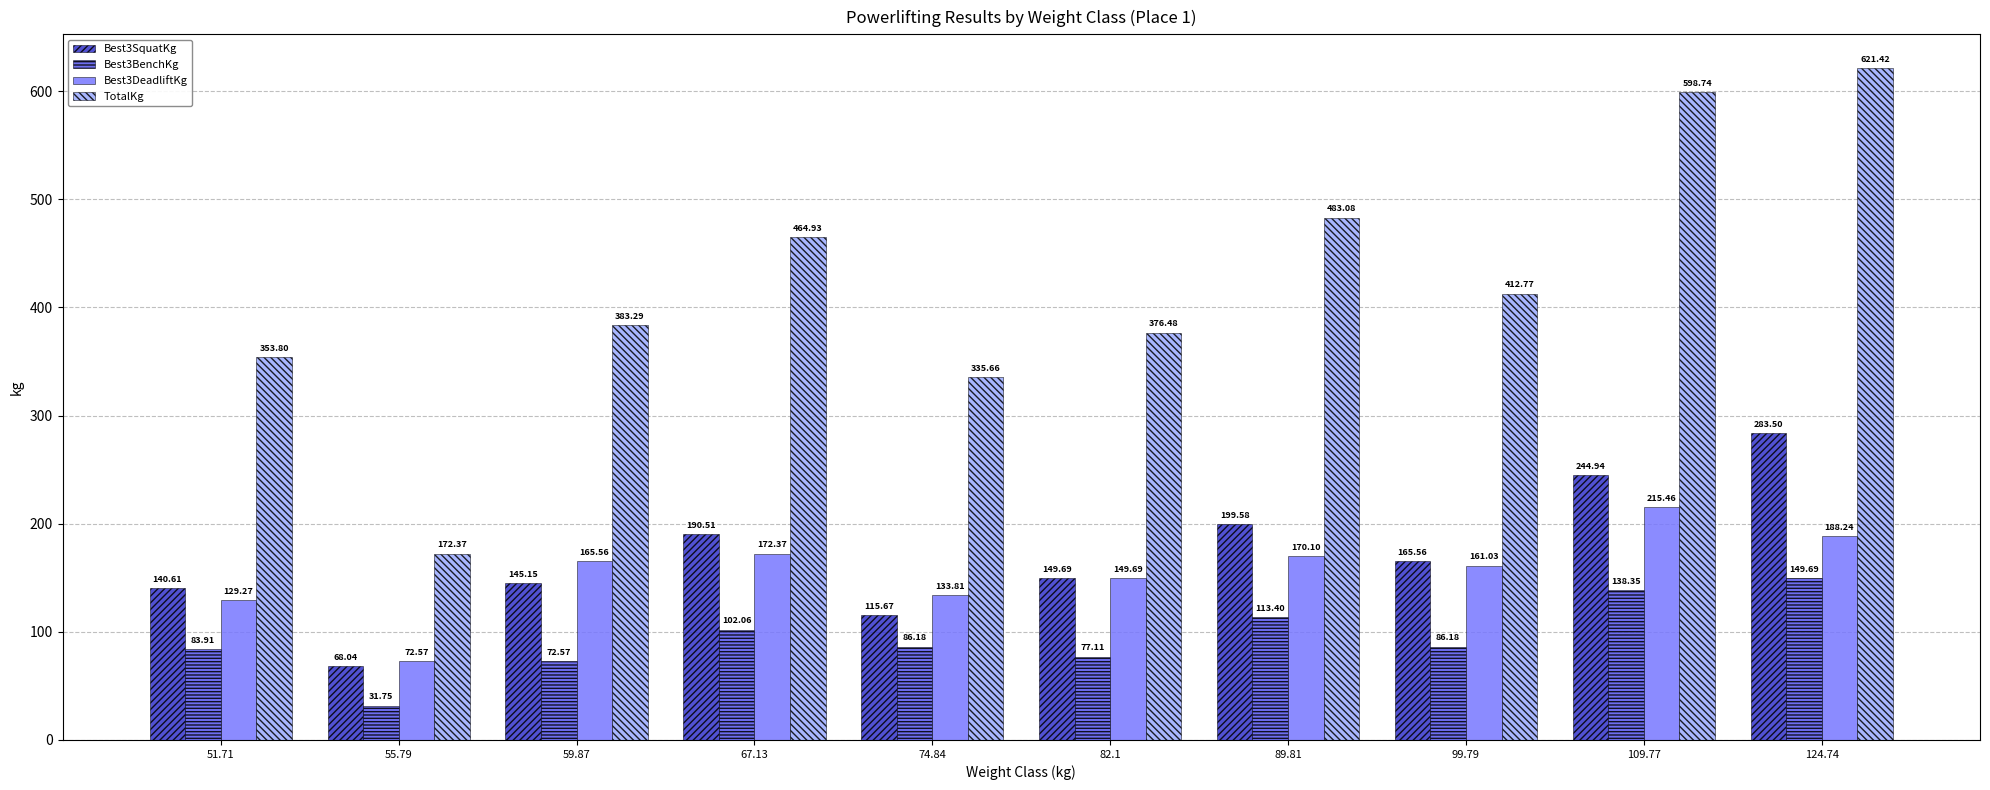

Between 89.81 and 124.74, which series saw the biggest shift?

TotalKg